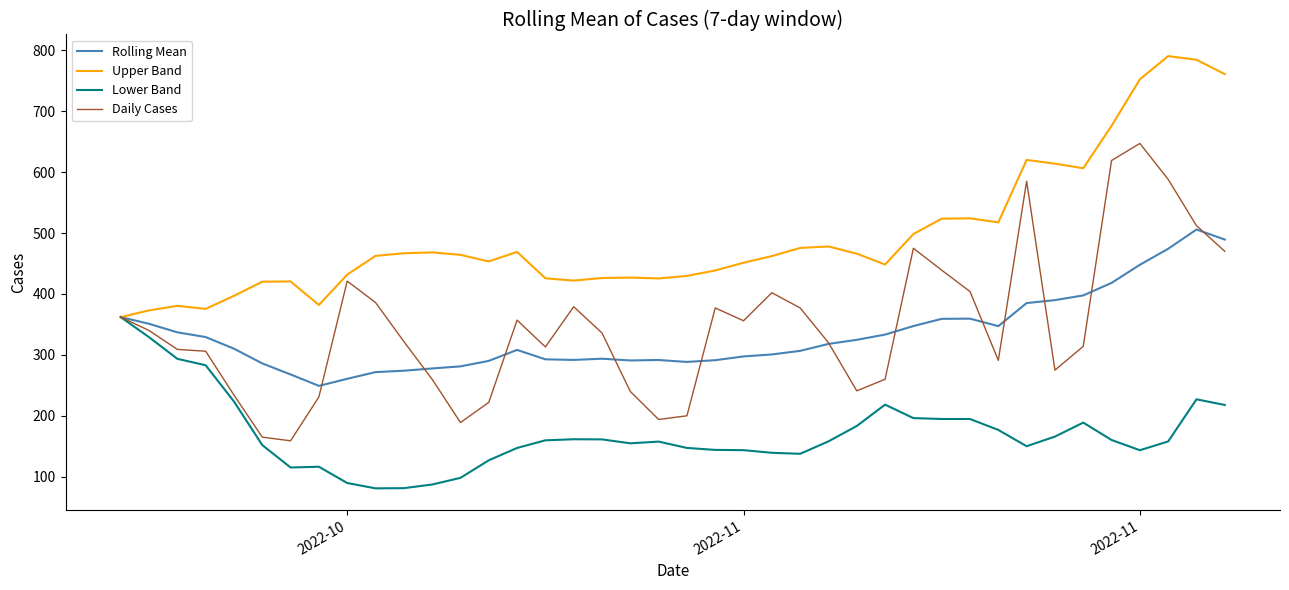

Does the chart display data point markers on the line(s)?

No